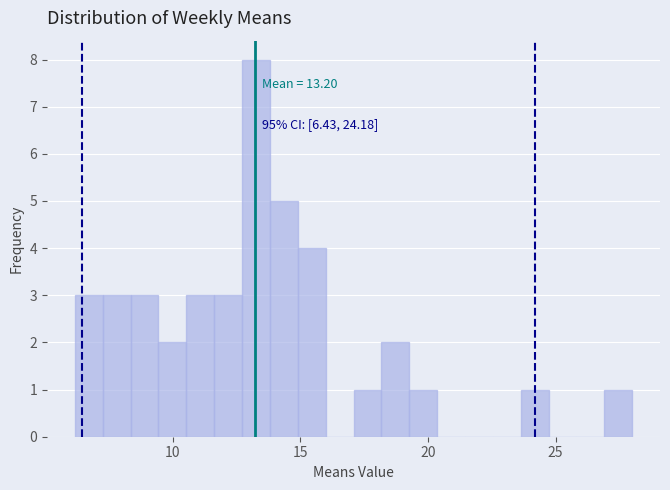

Around what value on the x-axis is the tallest bar? Give the approximate position of its centre, as read against the axis.

13.5